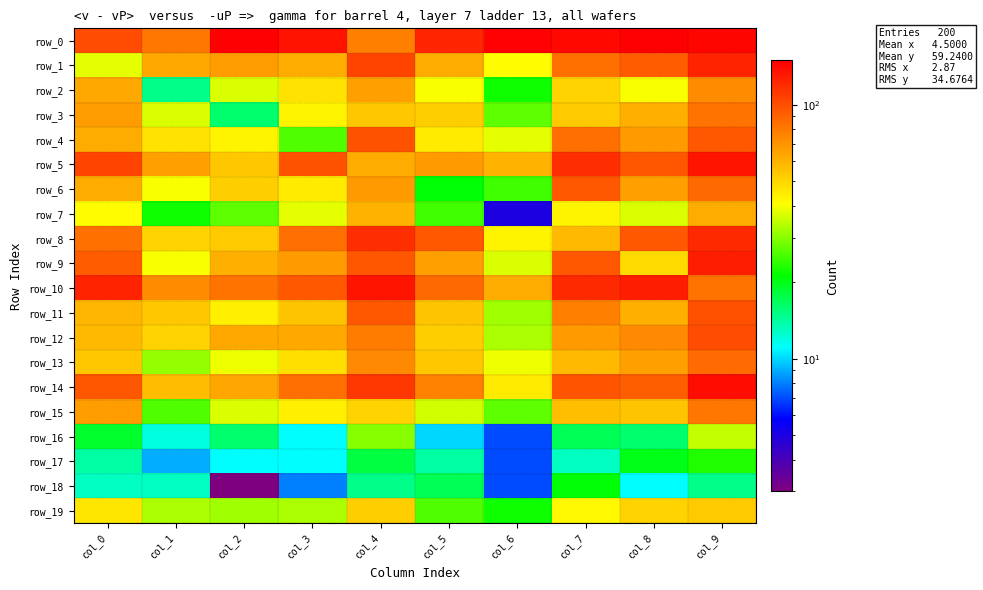

At how many categories does at least one series exceed 81?

10